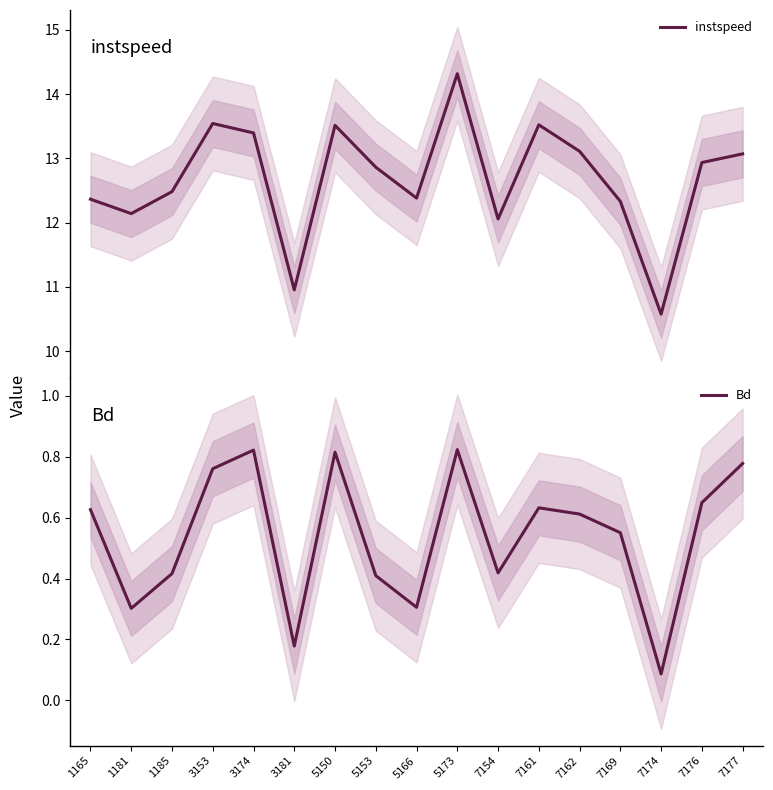

What is the difference between the highest and lowest values at 5166?

12.1